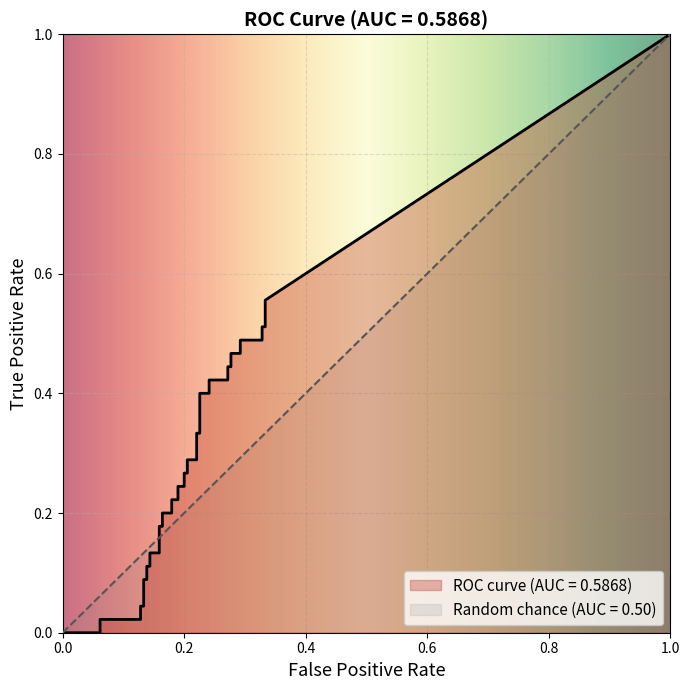

What is the label of the 40th point from the right?

fpr